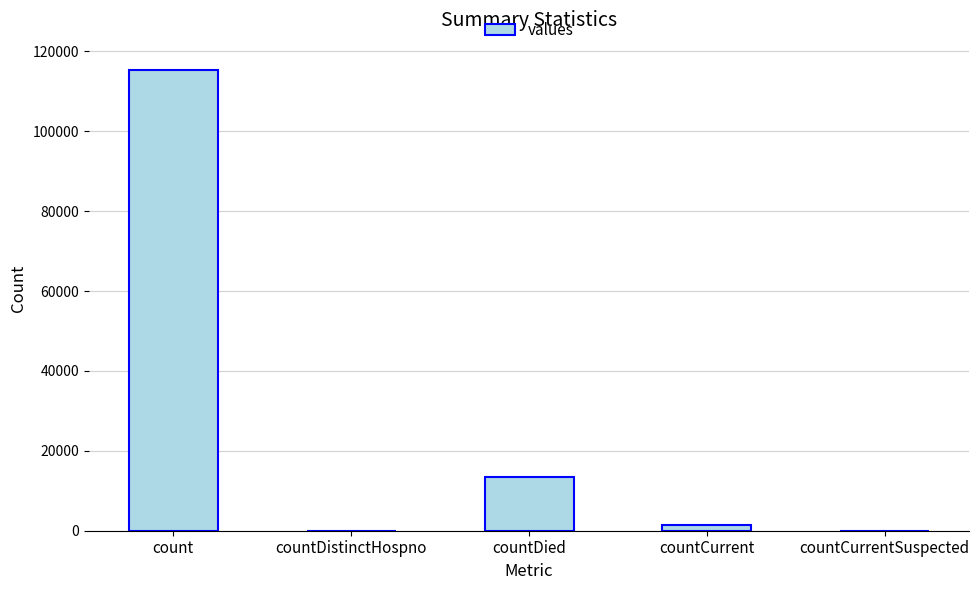

Between countCurrentSuspected and count, which is larger?

count